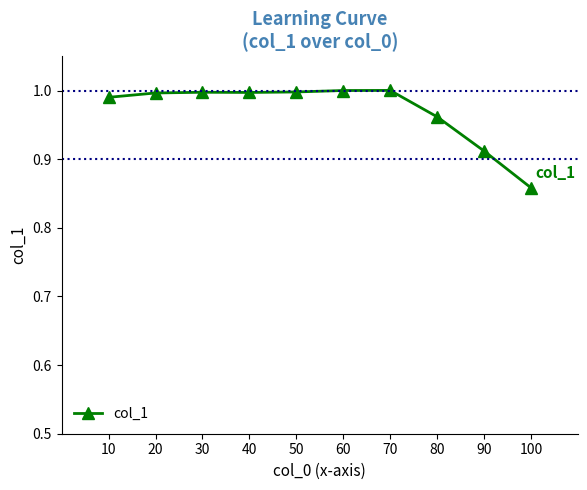

What is the sum of the values at 60 and 70?

2.0